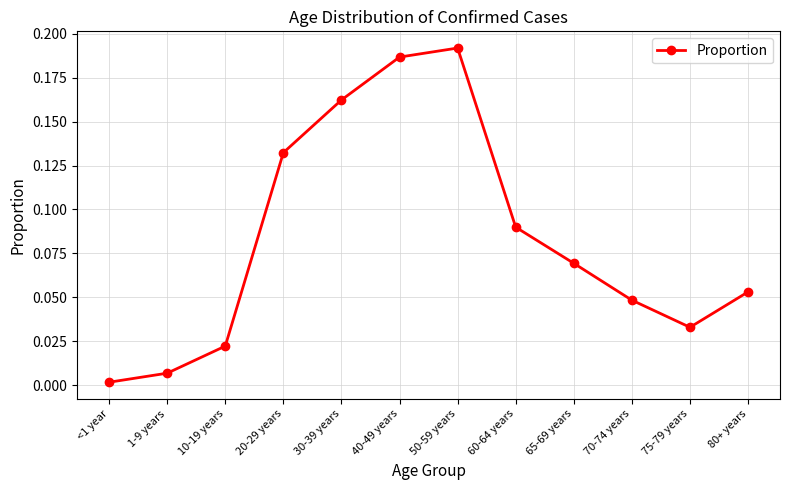

True or false: the data has more than 2 interior local peaks.

False